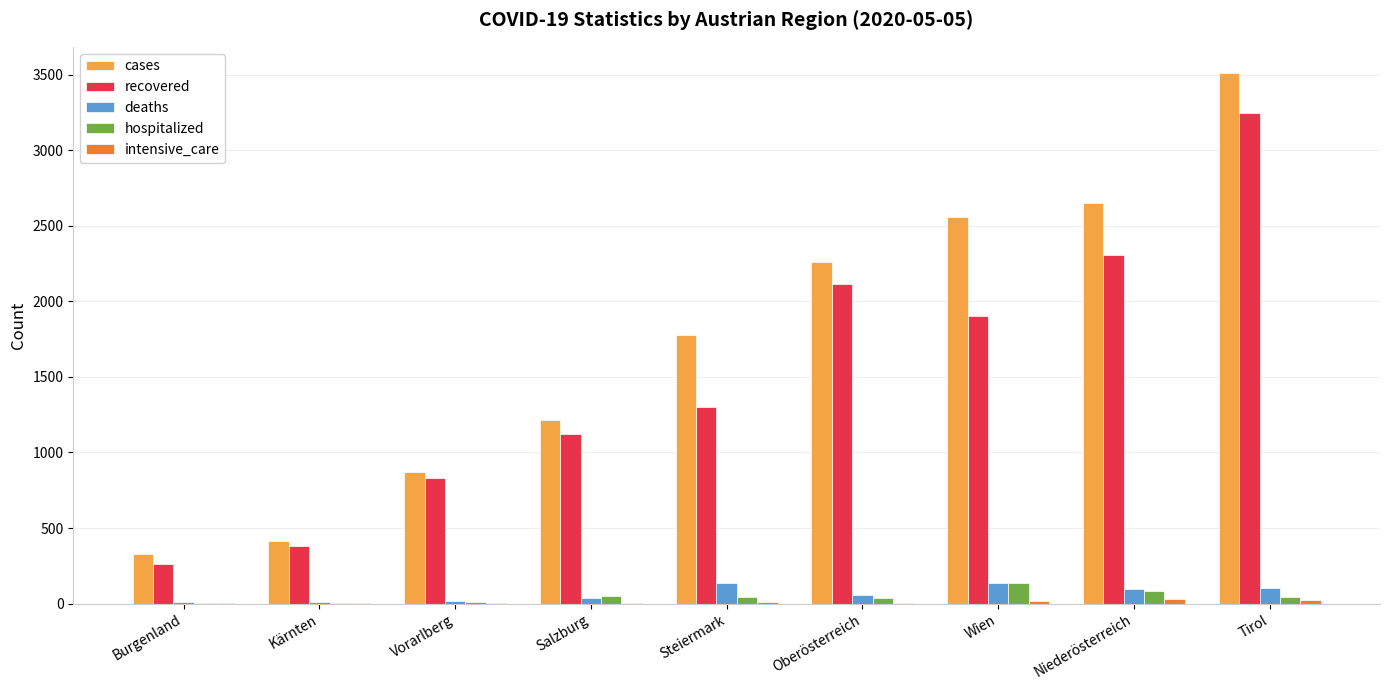

How many distinct data groups are displayed?

5